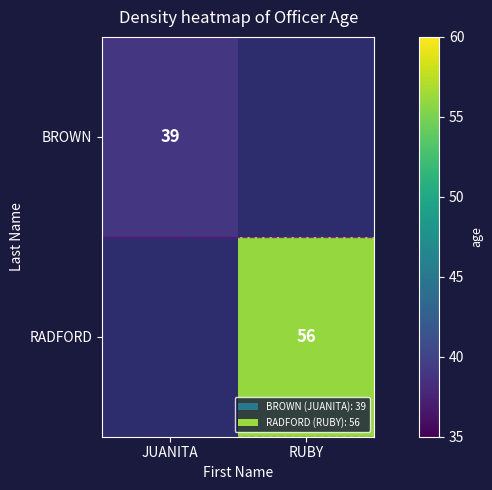

The RADFORD series shows 82 at RUBY. True or false?

False